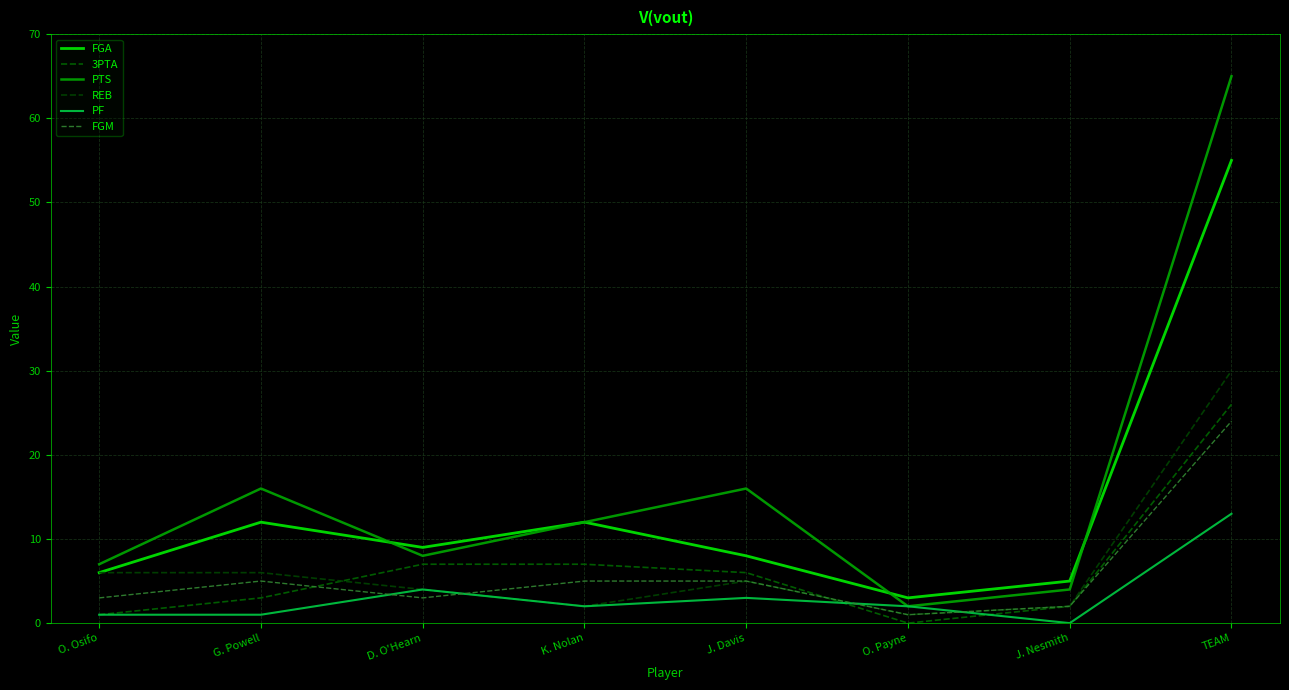

What are all the series names shown in the legend?

FGA, 3PTA, PTS, REB, PF, FGM